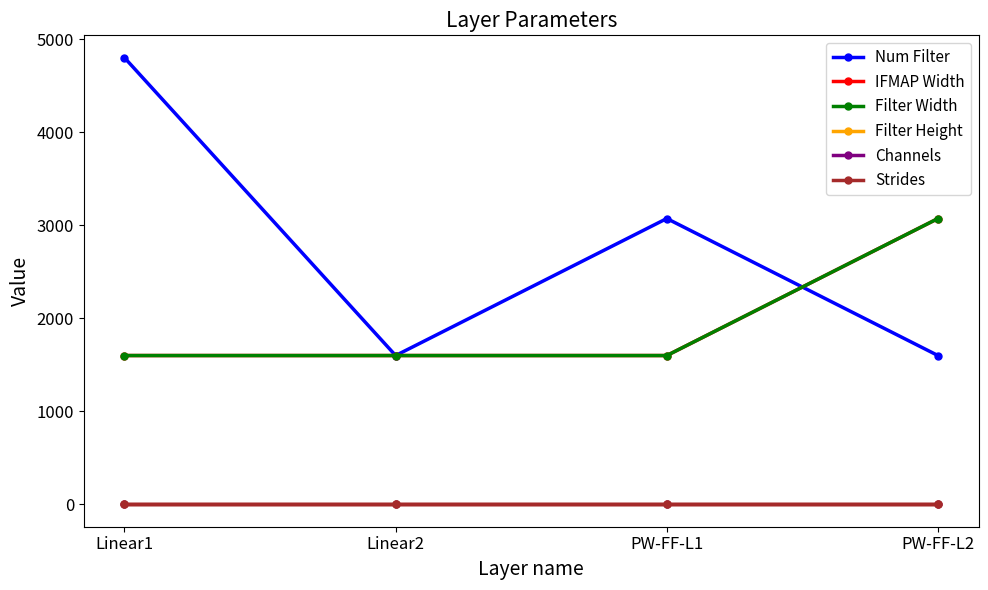

Is this an area chart (filled region under the line)?

No